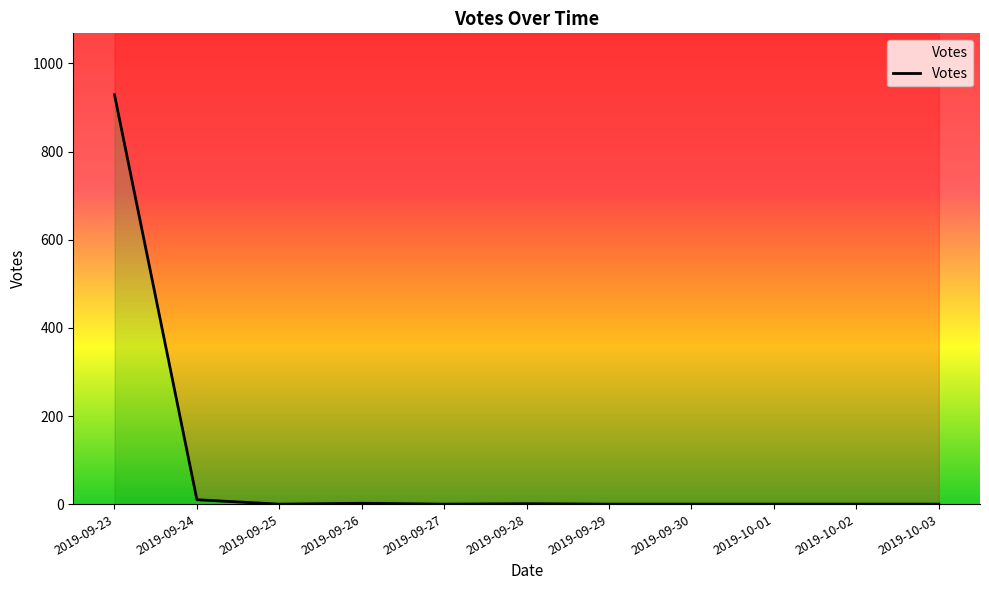

Count the number of categories in the chart.

11